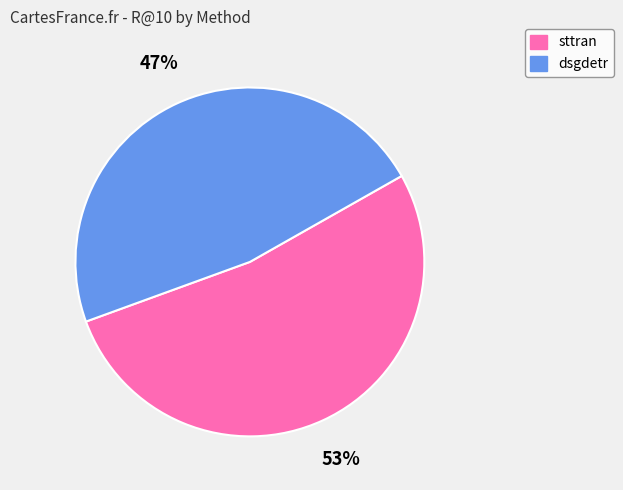

Approximately how many times larger is the value at sttran compared to dsgdetr?

1.1